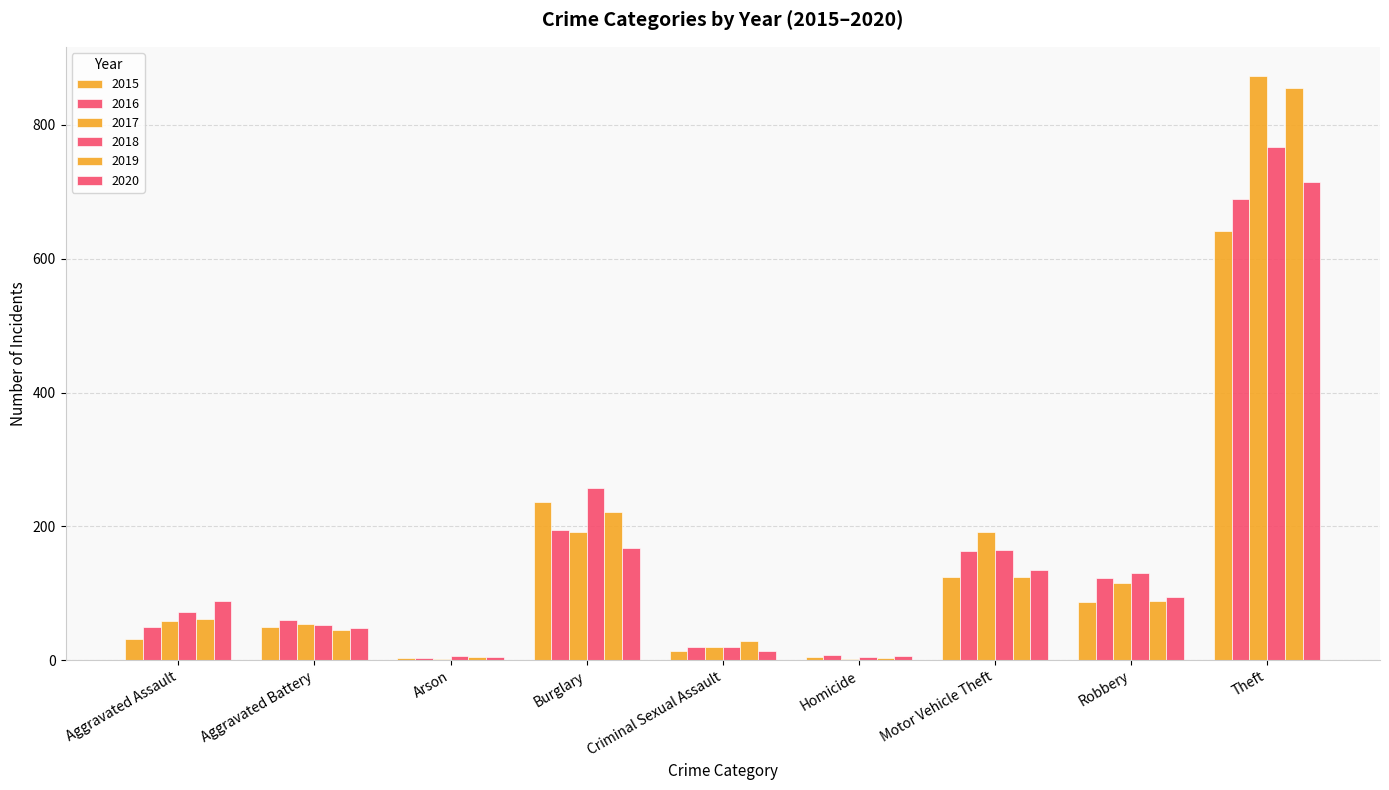

How many groups of bars are there?

9